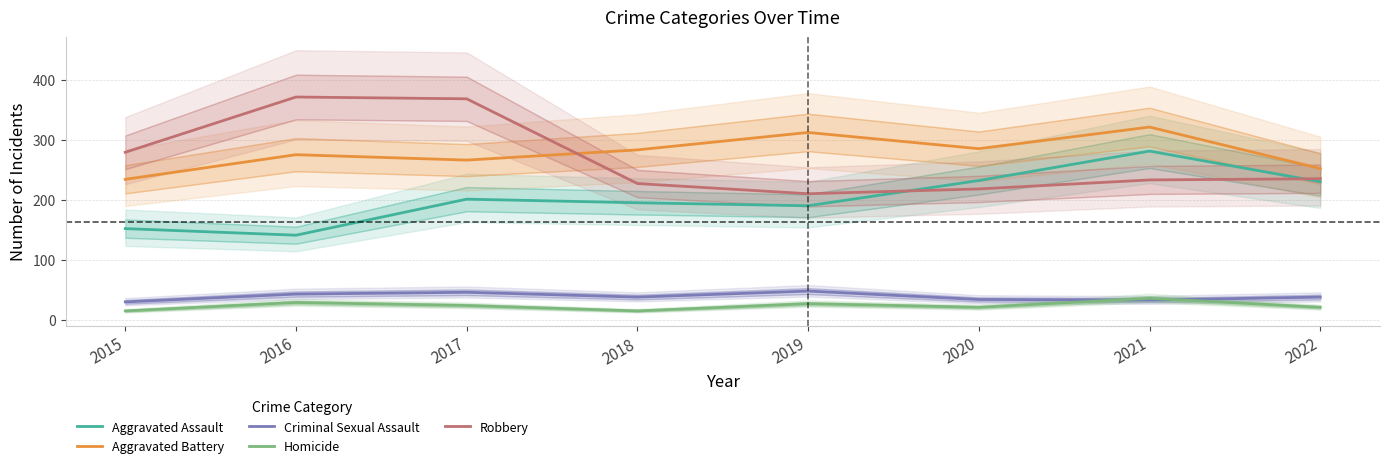

At which label is Robbery closest to 290?

2015